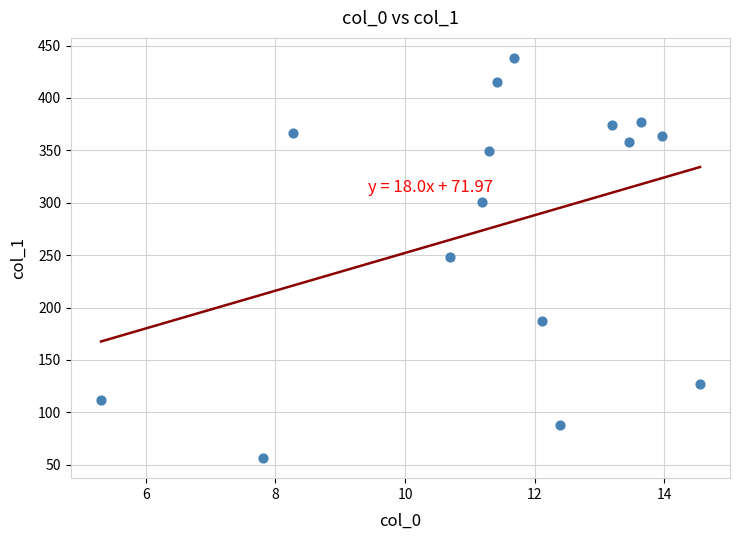

What is the range of X values (max minus min)?

9.2